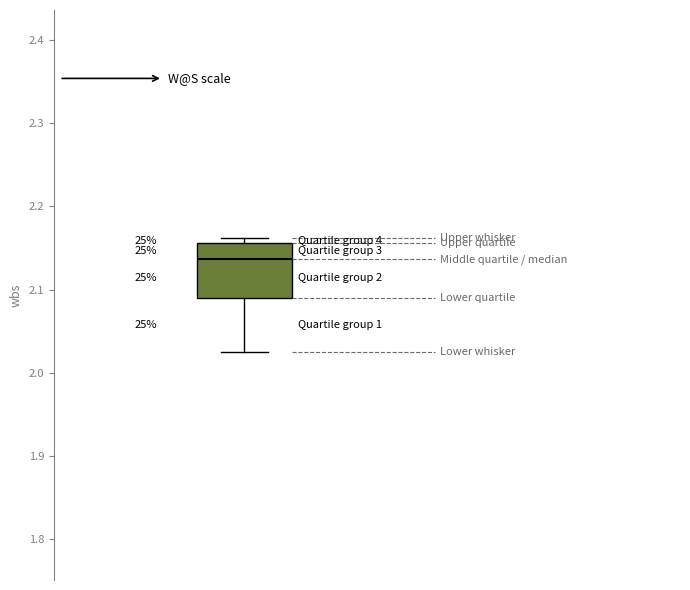

Where does the lower whisker of the box end on the y-axis? The values are not printed on the chart, so give them approximately, as read against the axis.

2.02